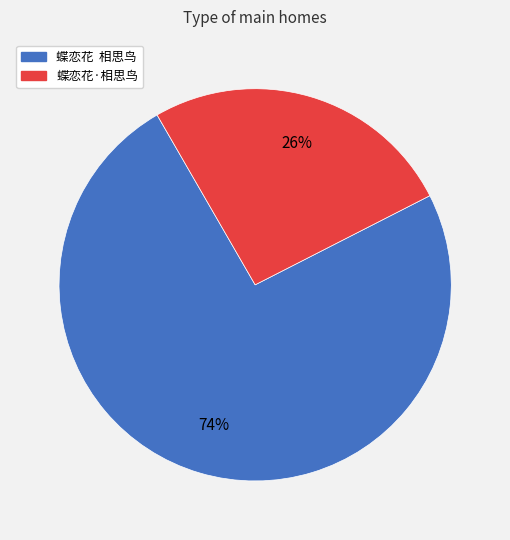

Is the sum of 蝶恋花 相思鸟 and 蝶恋花·相思鸟 greater than half?

Yes